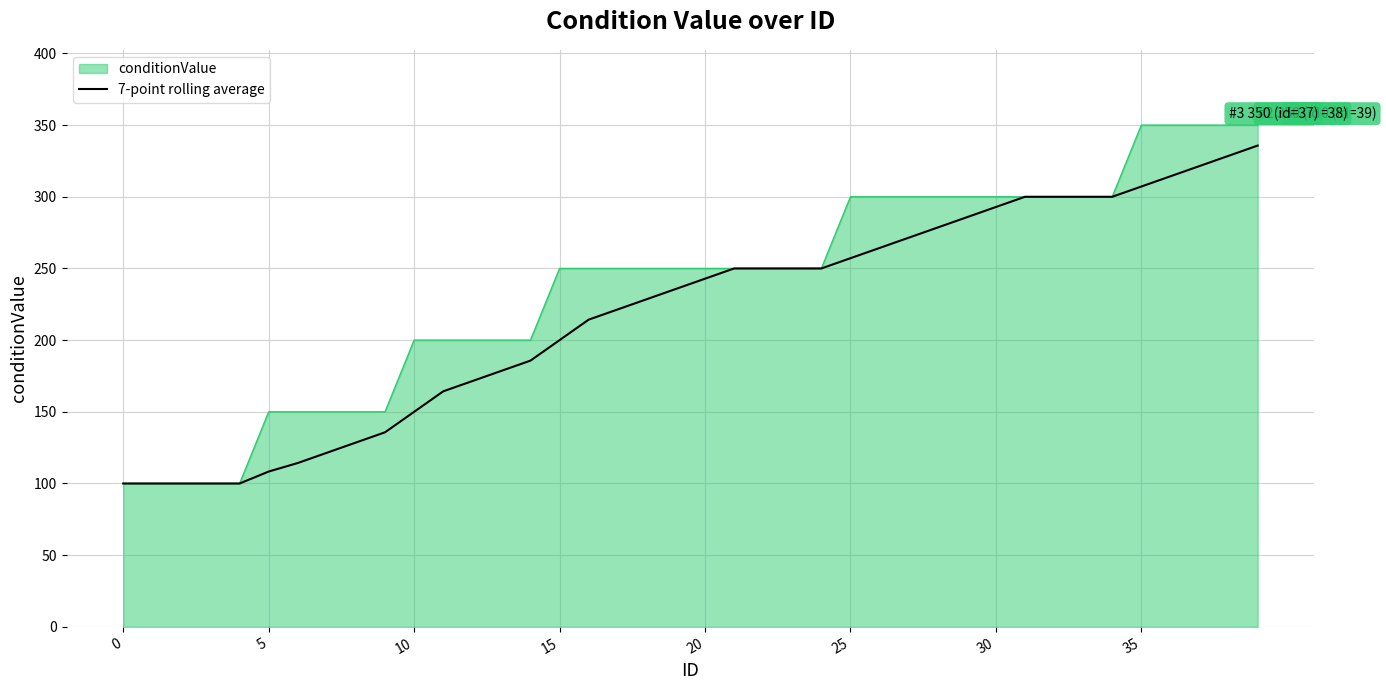

Which series has the largest total across all categories?

conditionValue